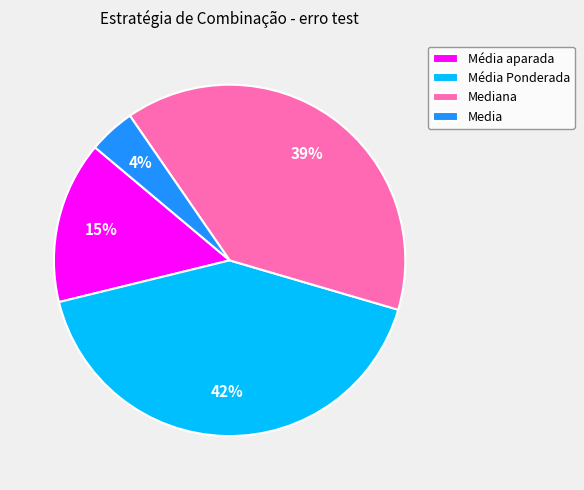

Count the number of slices in the pie.

4